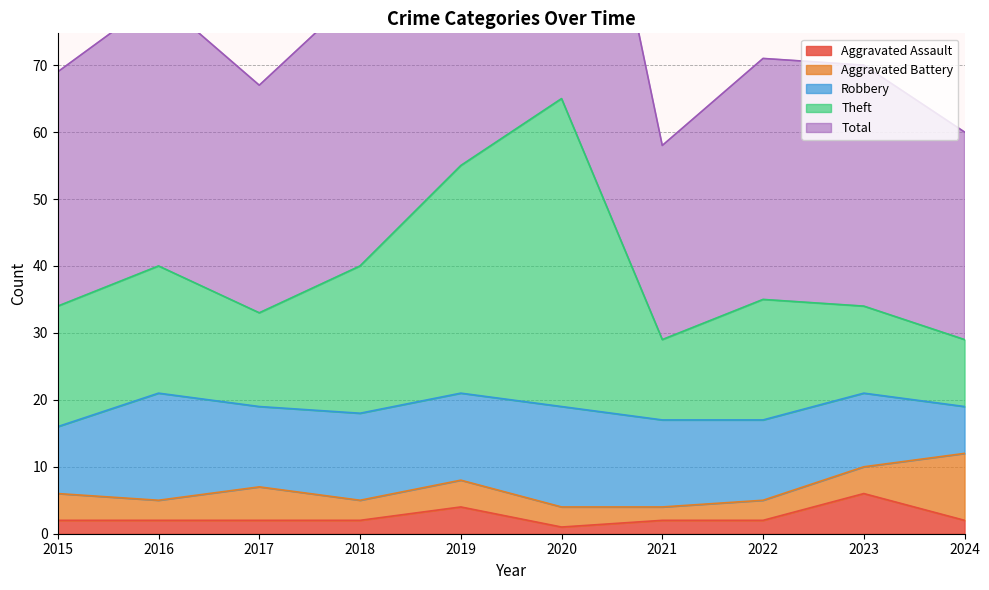

What is the maximum value for Aggravated Assault?

6